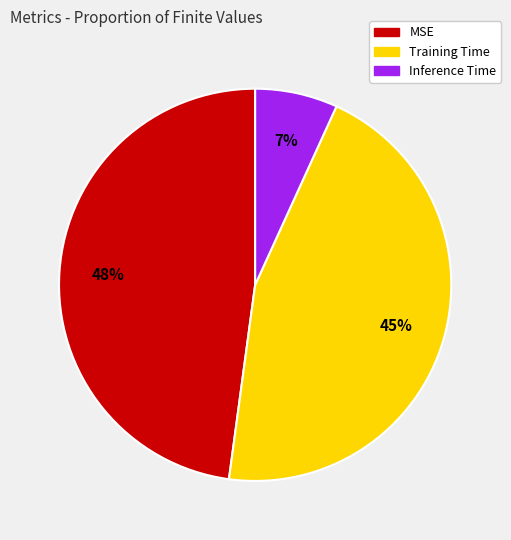

Rank the categories by value from highest to lowest.

MSE, Training Time, Inference Time